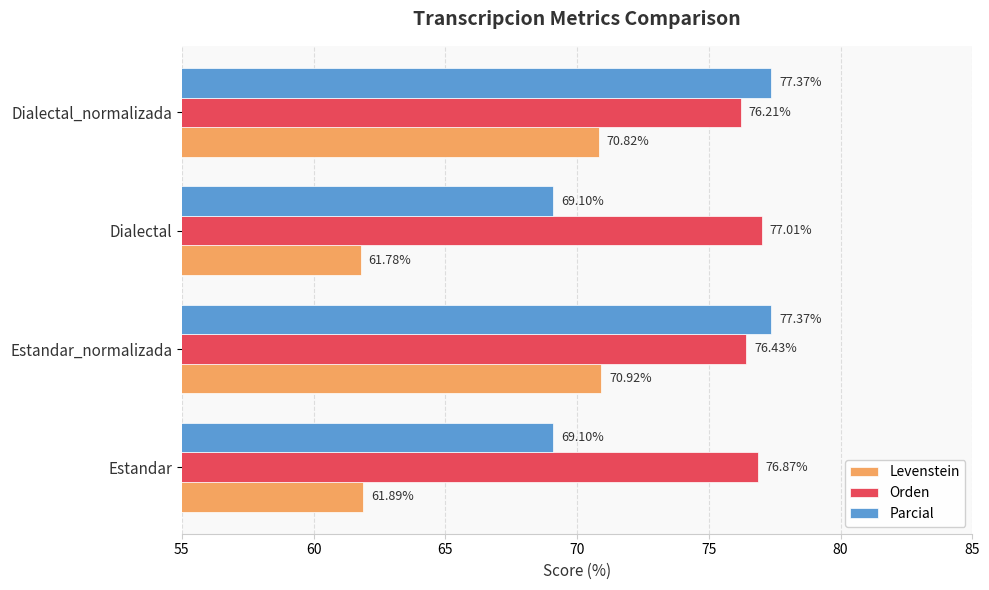

List the series in order of their peak value, highest first.

Parcial, Orden, Levenstein